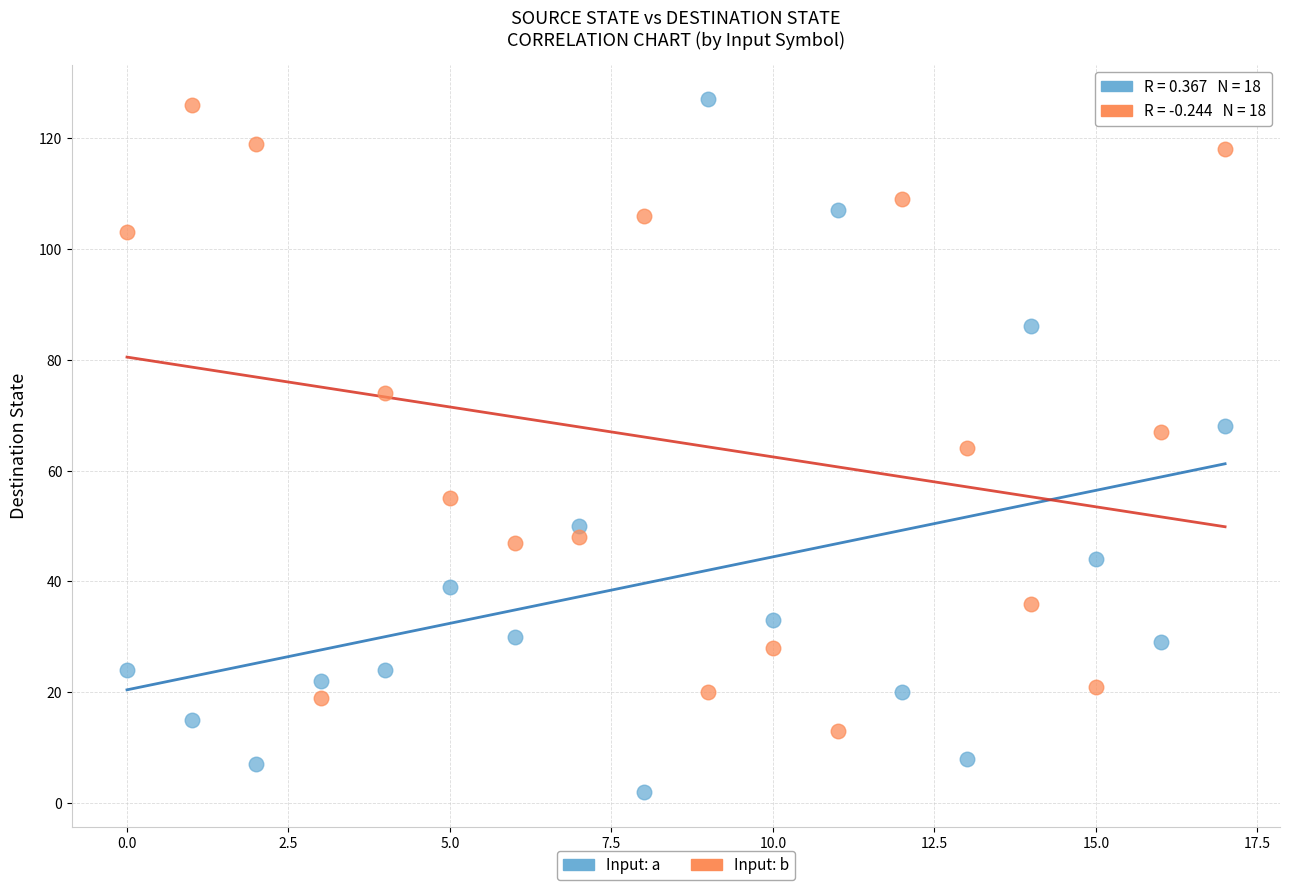

Which series contains the lowest Y value?

Input: a